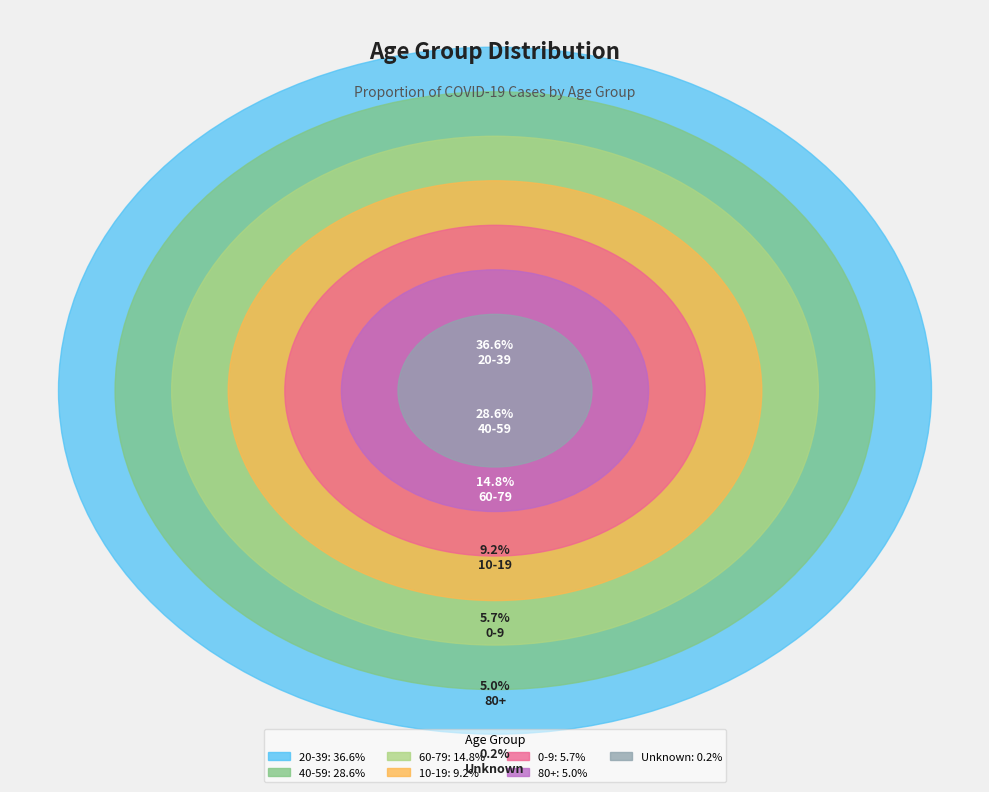

Rank the categories by value from highest to lowest.

20-39, 40-59, 60-79, 10-19, 0-9, 80+, Unknown